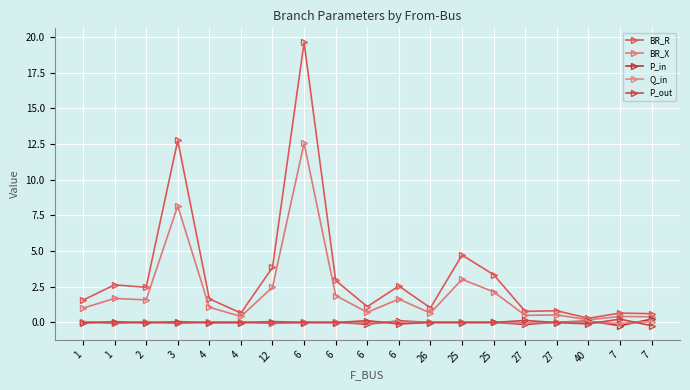

What are all the series names shown in the legend?

BR_R, BR_X, P_in, Q_in, P_out